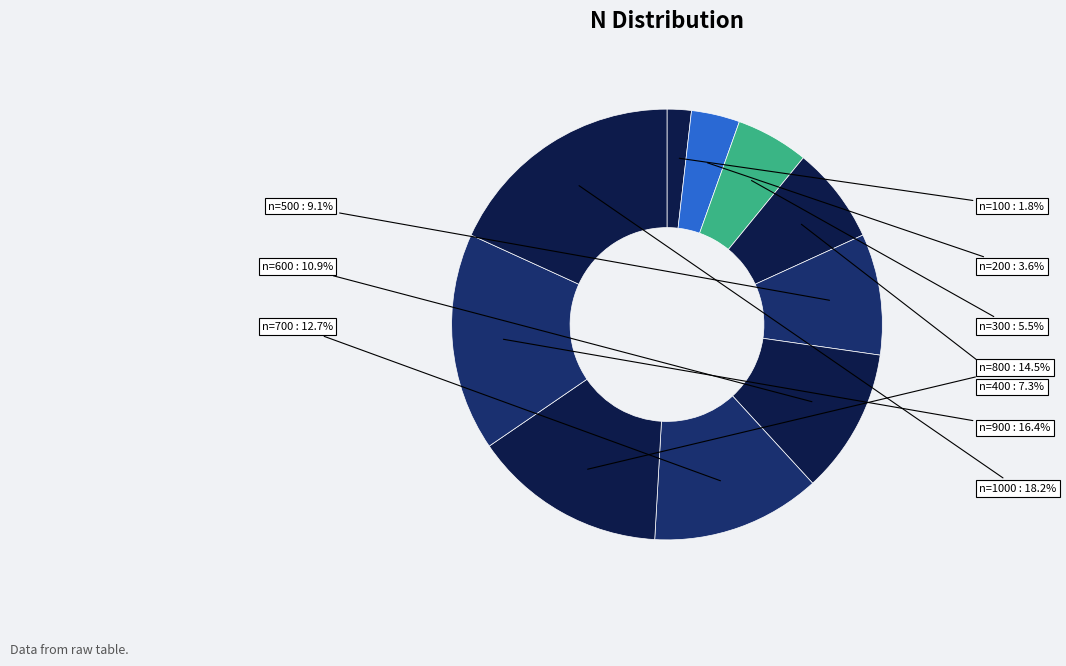

How many slices are in this pie chart?

10